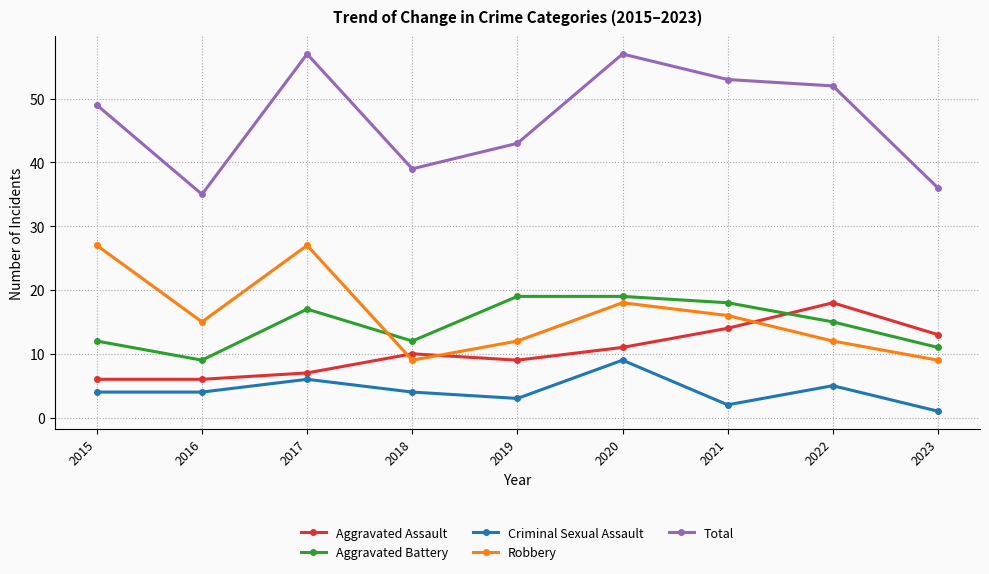

True or false: Criminal Sexual Assault and Aggravated Battery cross at least once.

False